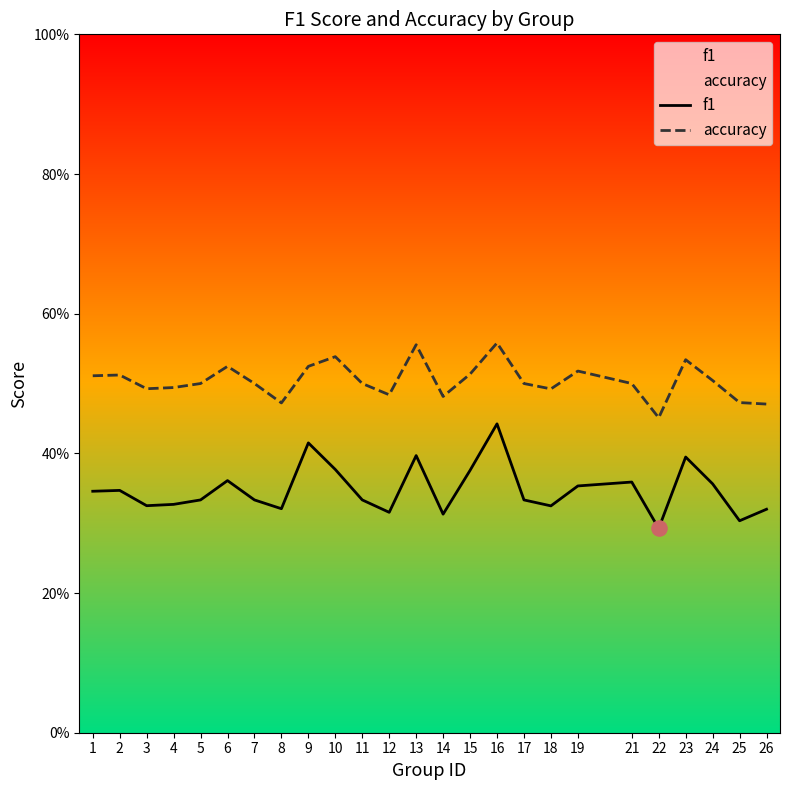

What are all the series names shown in the legend?

f1, accuracy